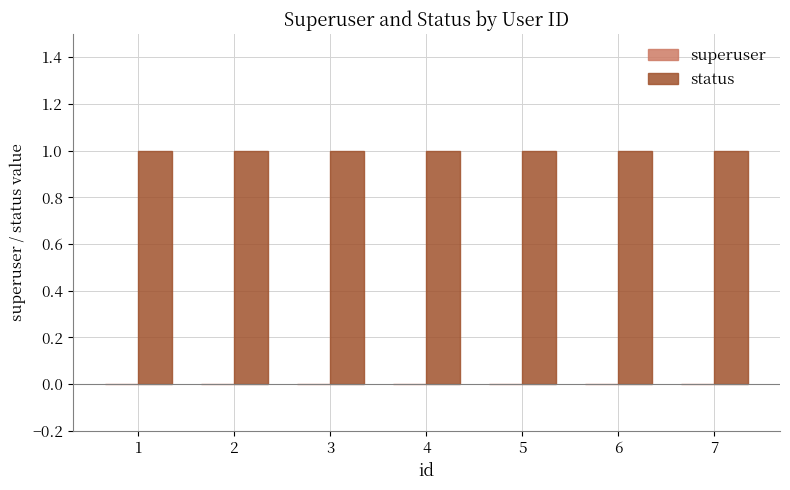

Between 6 and 7, which series saw the biggest shift?

superuser